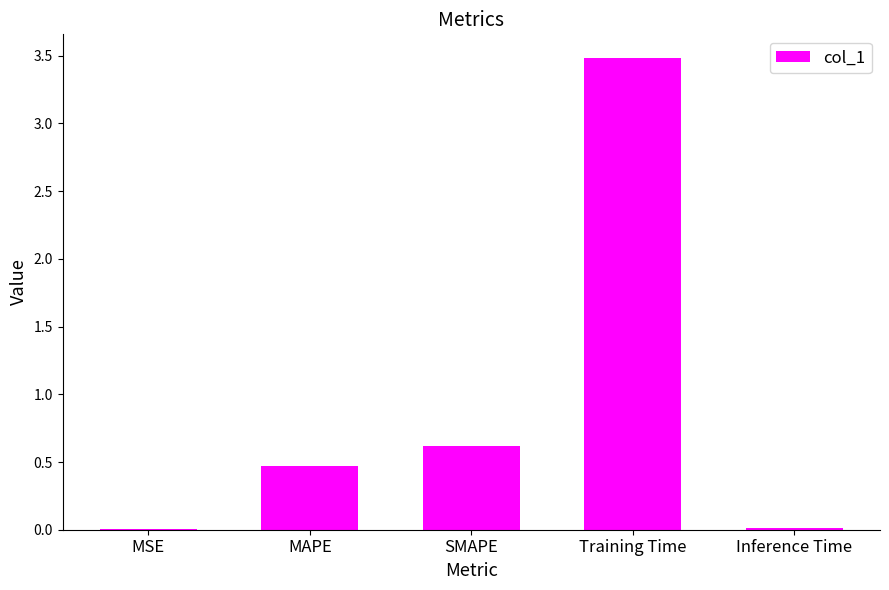

What is the sum of all values?

4.6